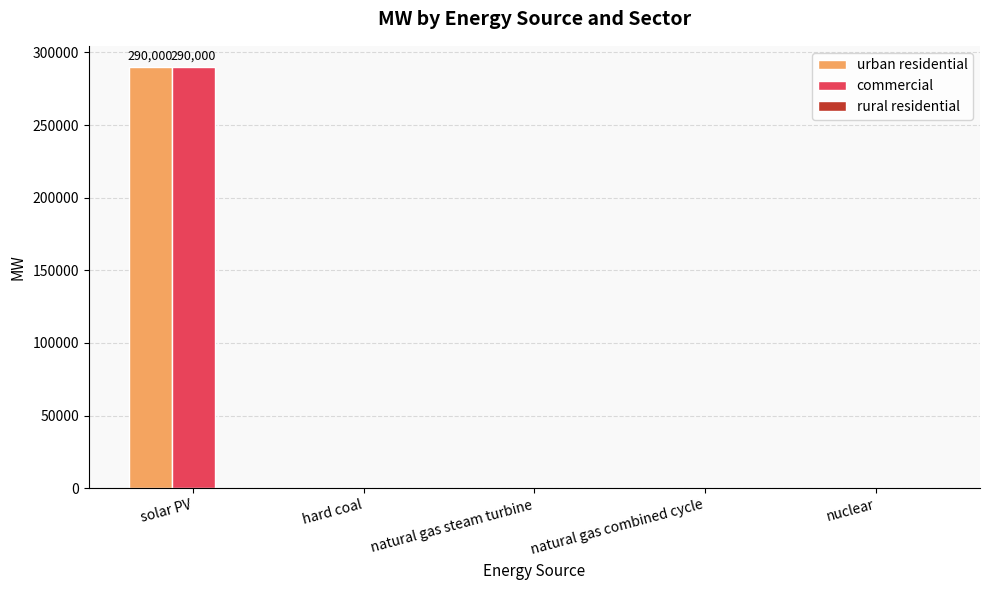

Is it true that commercial equals 0 at natural gas combined cycle?

True